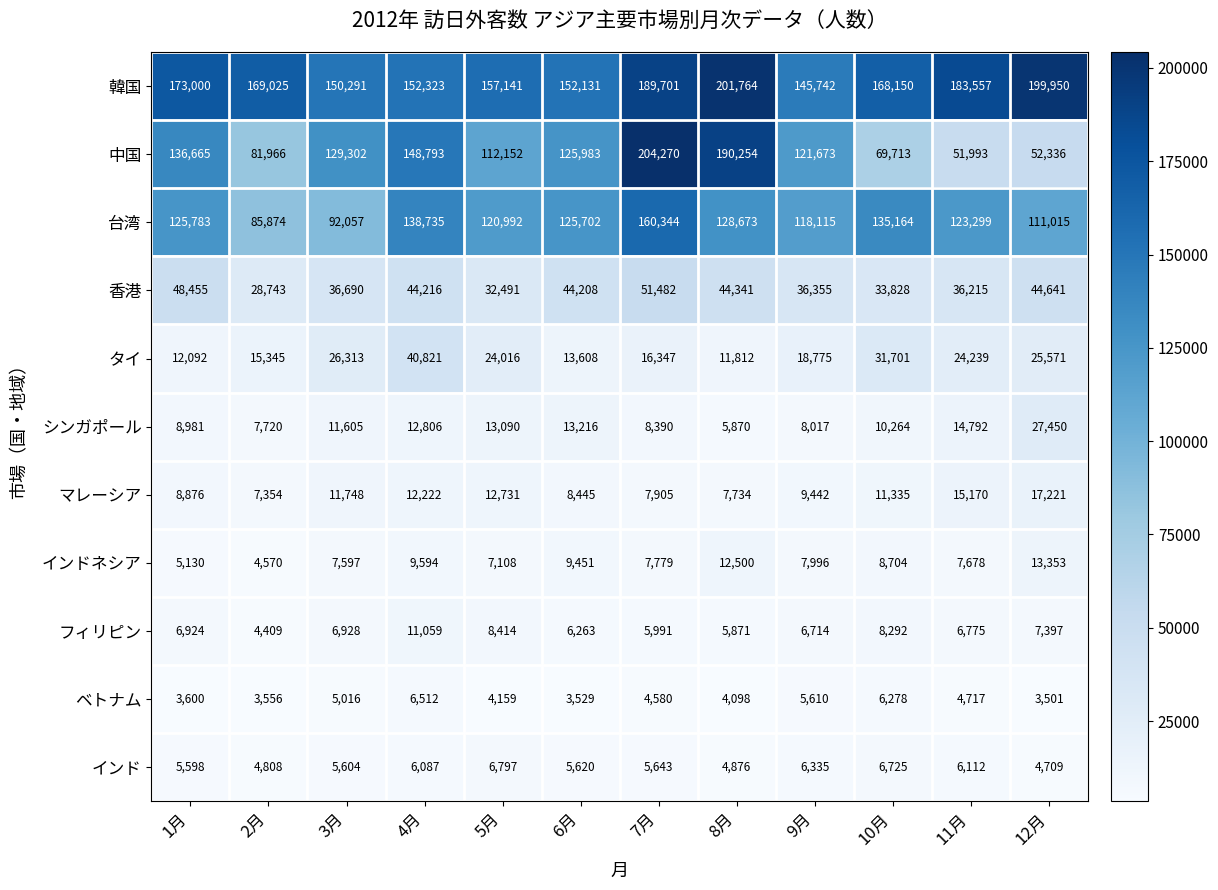

How many series are shown in this chart?

11